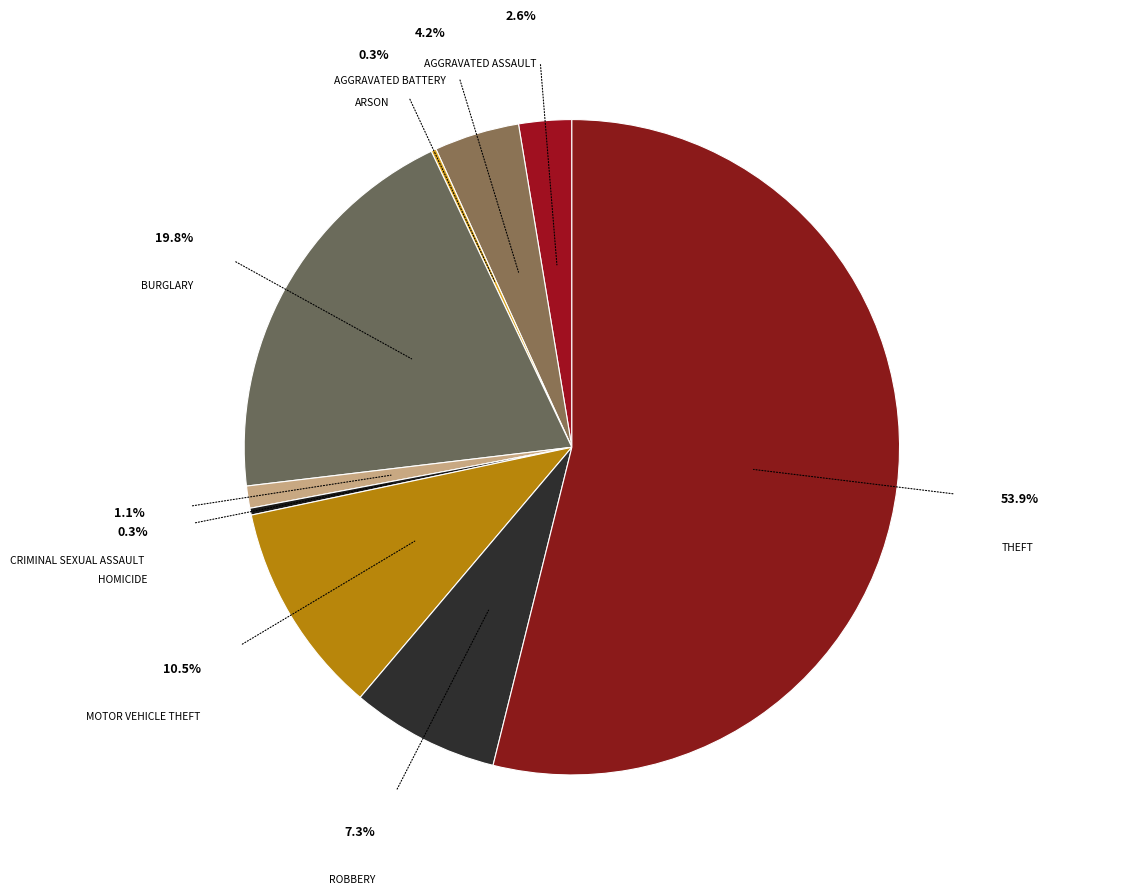

What is the largest slice in the pie chart?

Theft